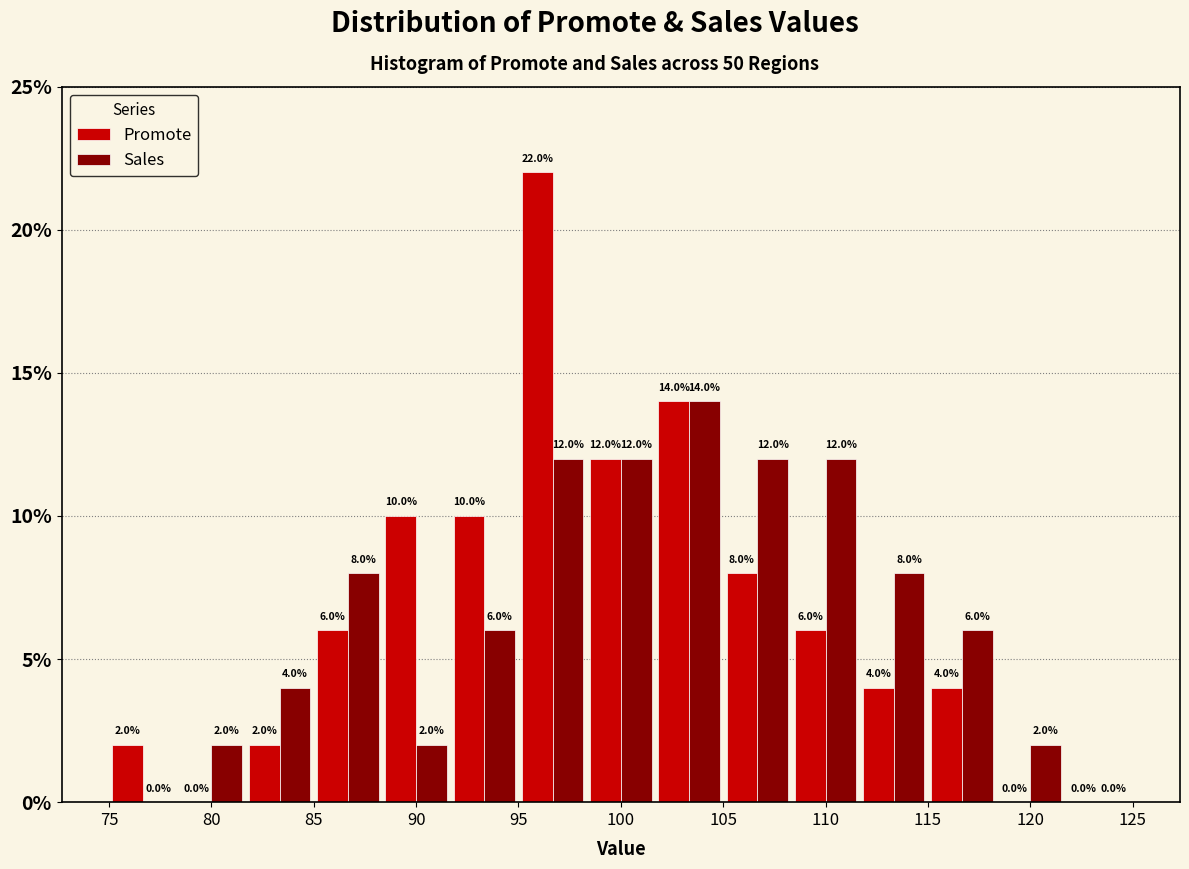

What is the height of the Promote bar covering 81.5 to 85.0 on the x-axis? The bar edges are not printed on the chart, so give them approximately, as read against the axis.

2.0